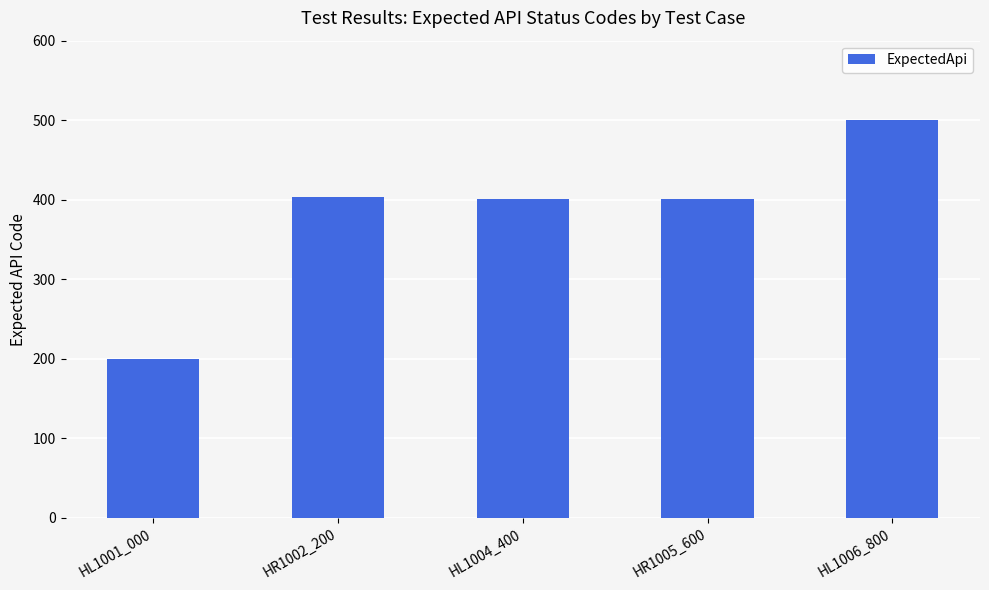

The chart shows a value of 101 at HL1006_800. True or false?

False